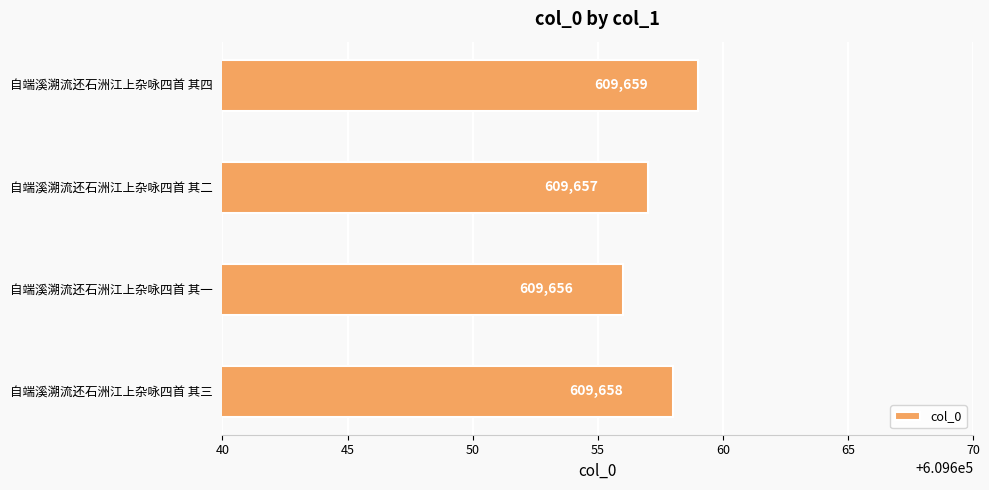

The chart shows a value of 184244 at 自端溪溯流还石洲江上杂咏四首 其三. True or false?

False